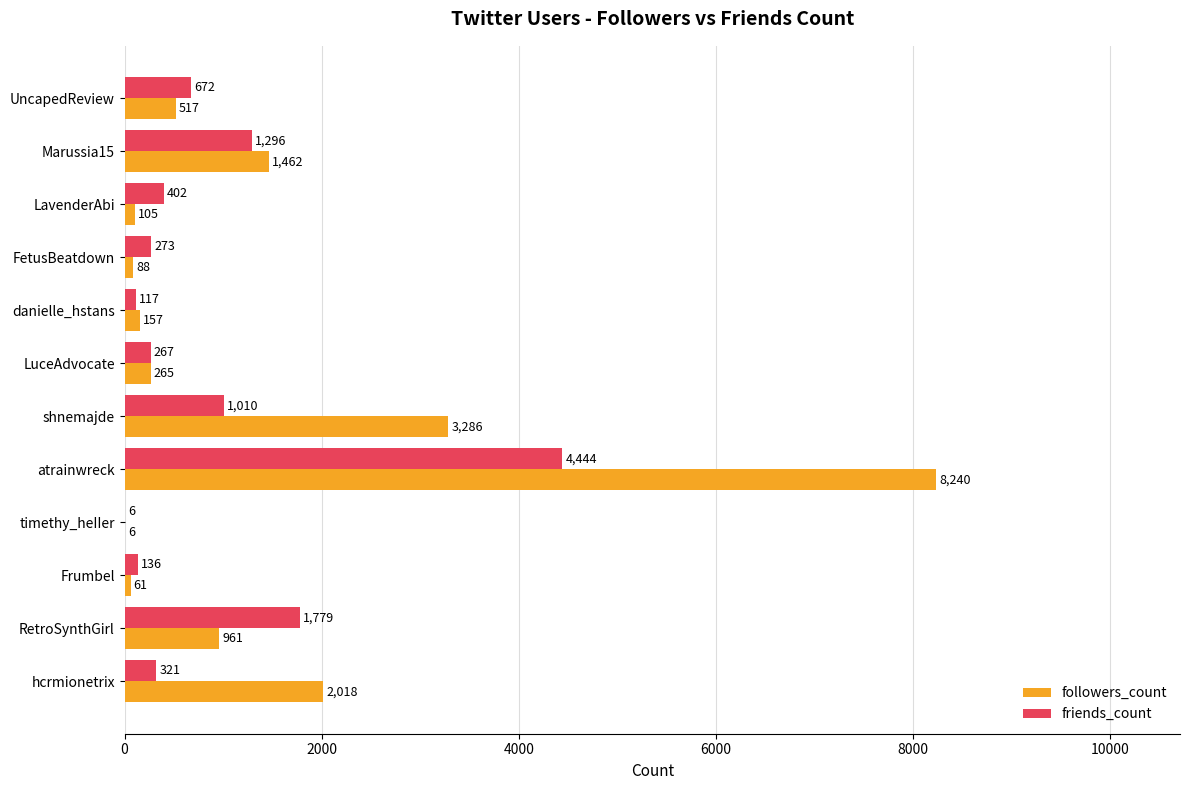

What is the maximum value shown in the chart?

8240